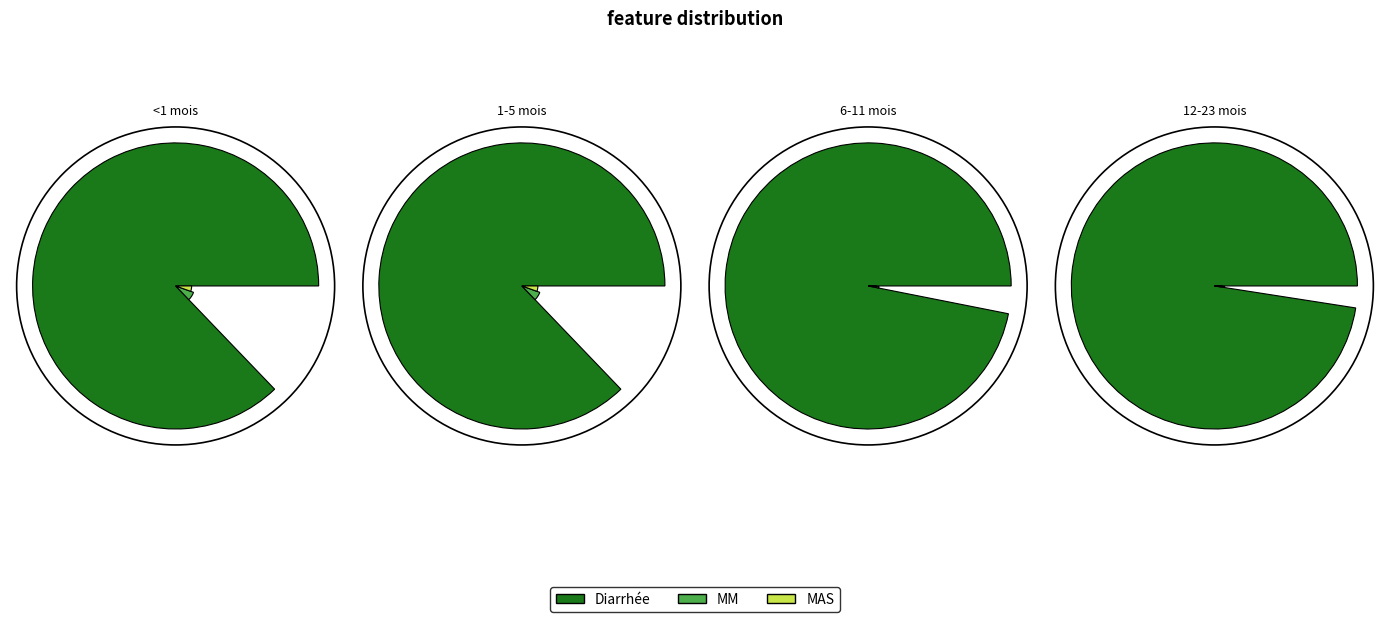

What percentage is the Diarrhée slice, to the nearest percent?

87%